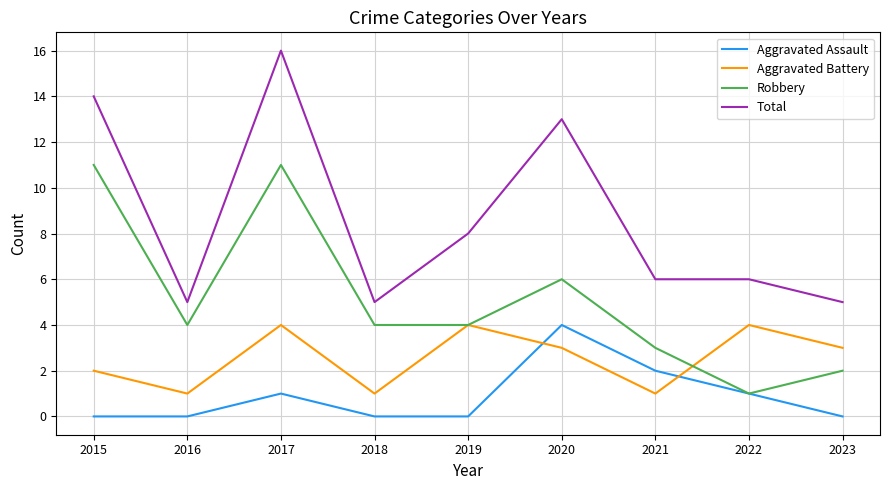

What is the difference between the Robbery values at 2019 and 2023?

2